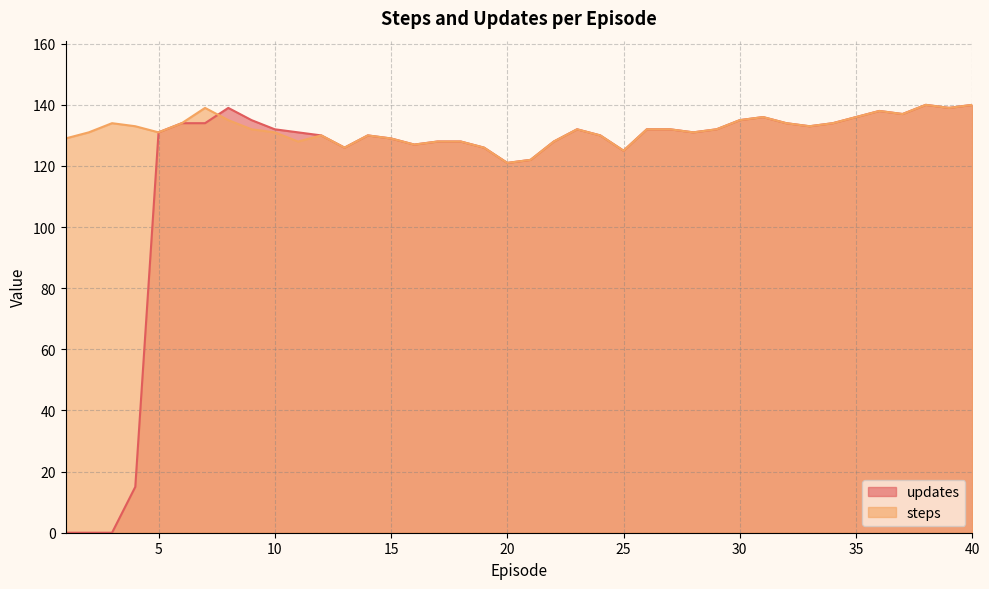

True or false: steps has a value of 71 at 28.

False